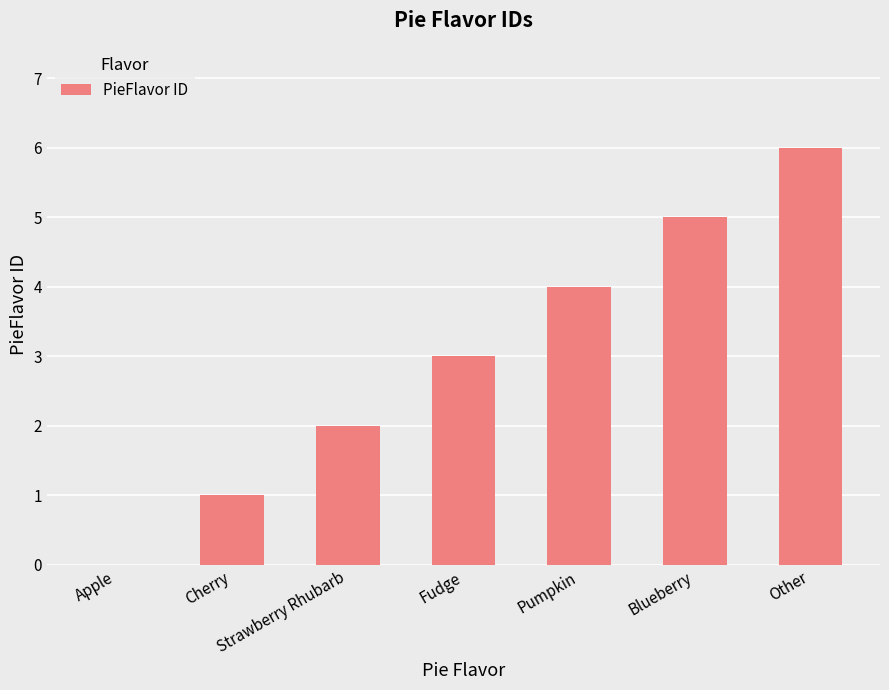

Reading right to left, extract all data points from this chart.

Other=6	Blueberry=5	Pumpkin=4	Fudge=3	Strawberry Rhubarb=2	Cherry=1	Apple=0